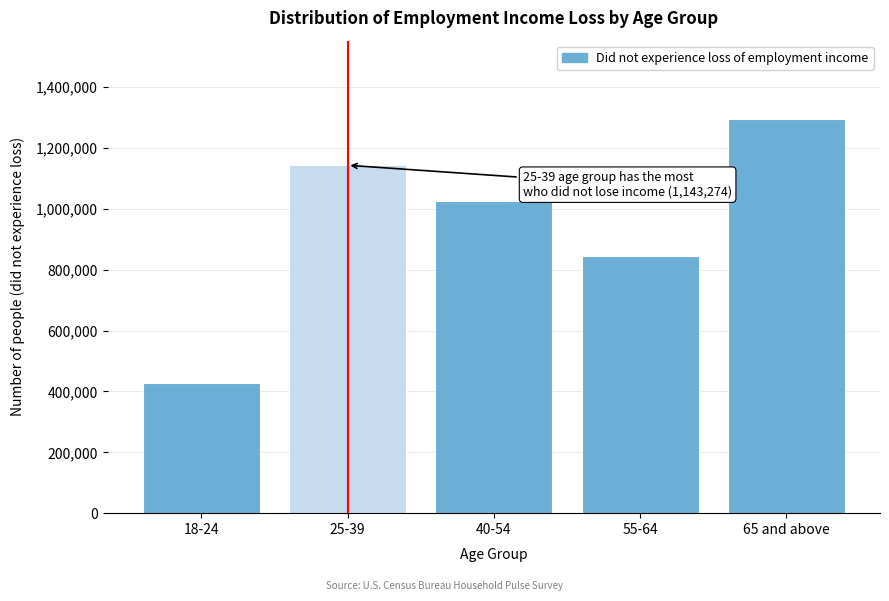

Reading left to right, what are all the values shown in this chart?

18-24=428221	25-39=1143274	40-54=1024490	55-64=845829	65 and above=1293861